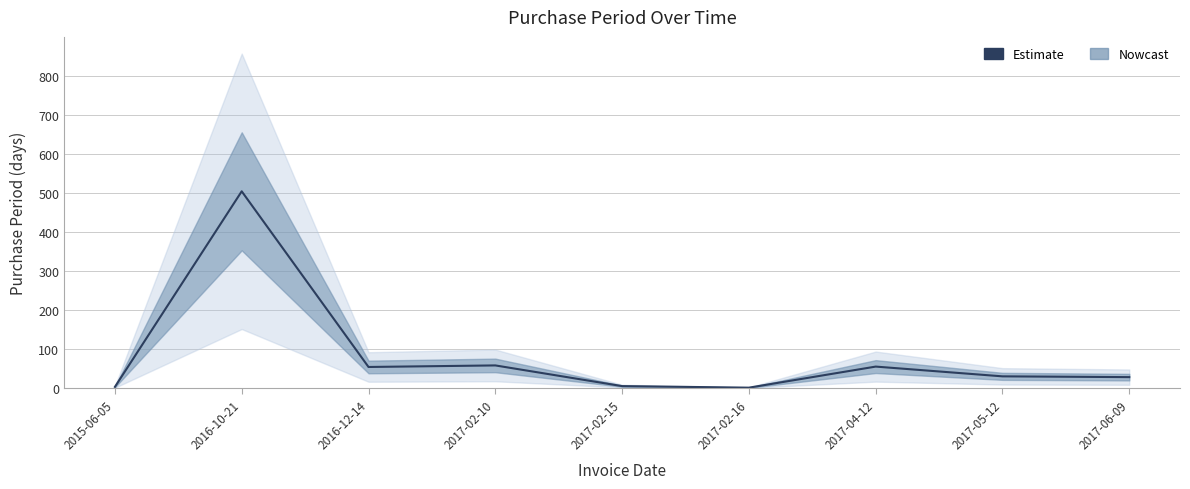

Where is the data nearest to the value 252?

2017-02-10